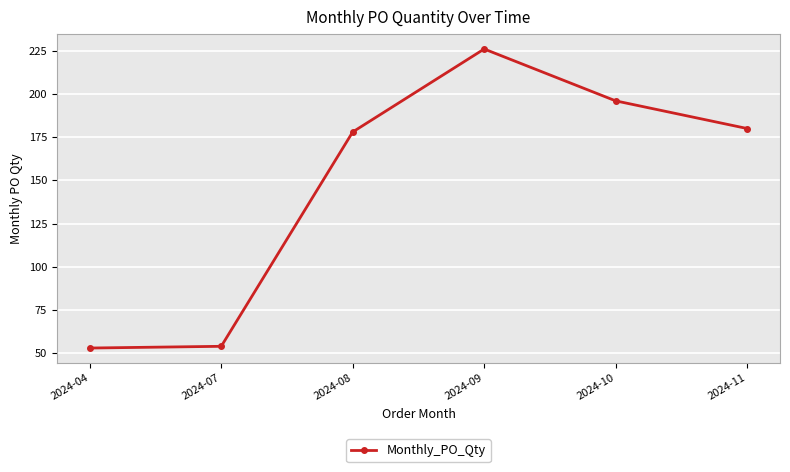

How many lines are shown in the chart?

1